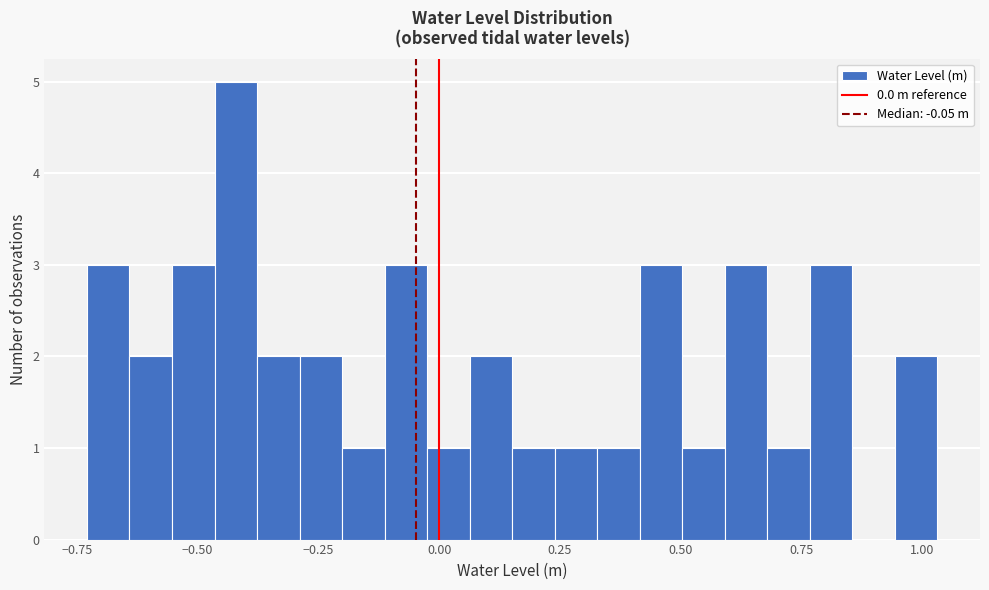

Around what value on the x-axis is the tallest bar? Give the approximate position of its centre, as read against the axis.

-0.40